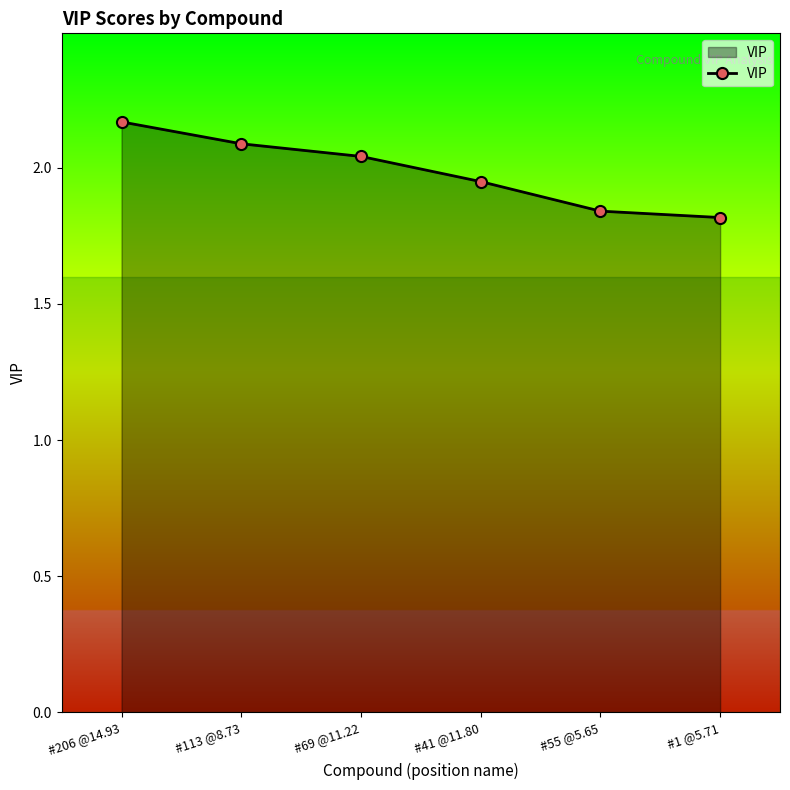

What is the ratio of the value at #1 @5.71 to the value at #113 @8.73?

0.9